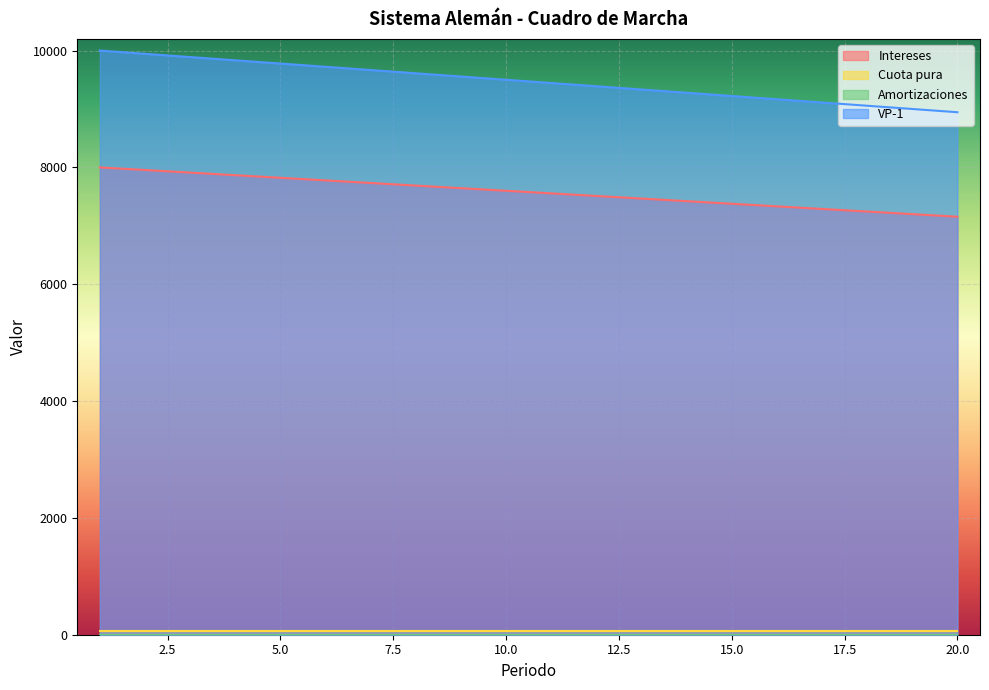

Which category has the highest value in the VP-1 series?

1